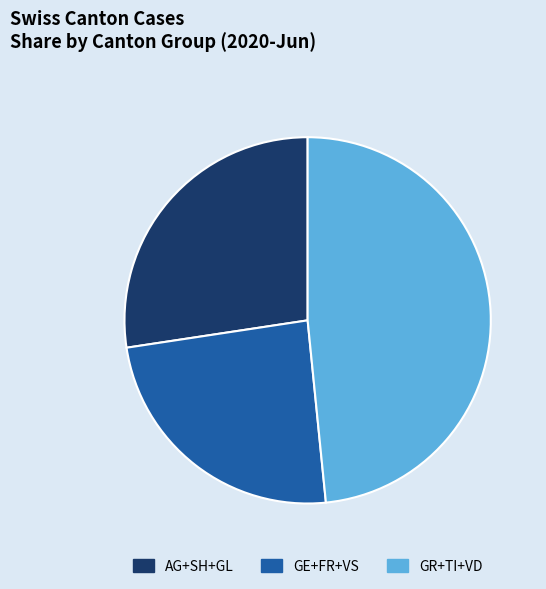

Is there any slice that represents more than half of the pie?

No